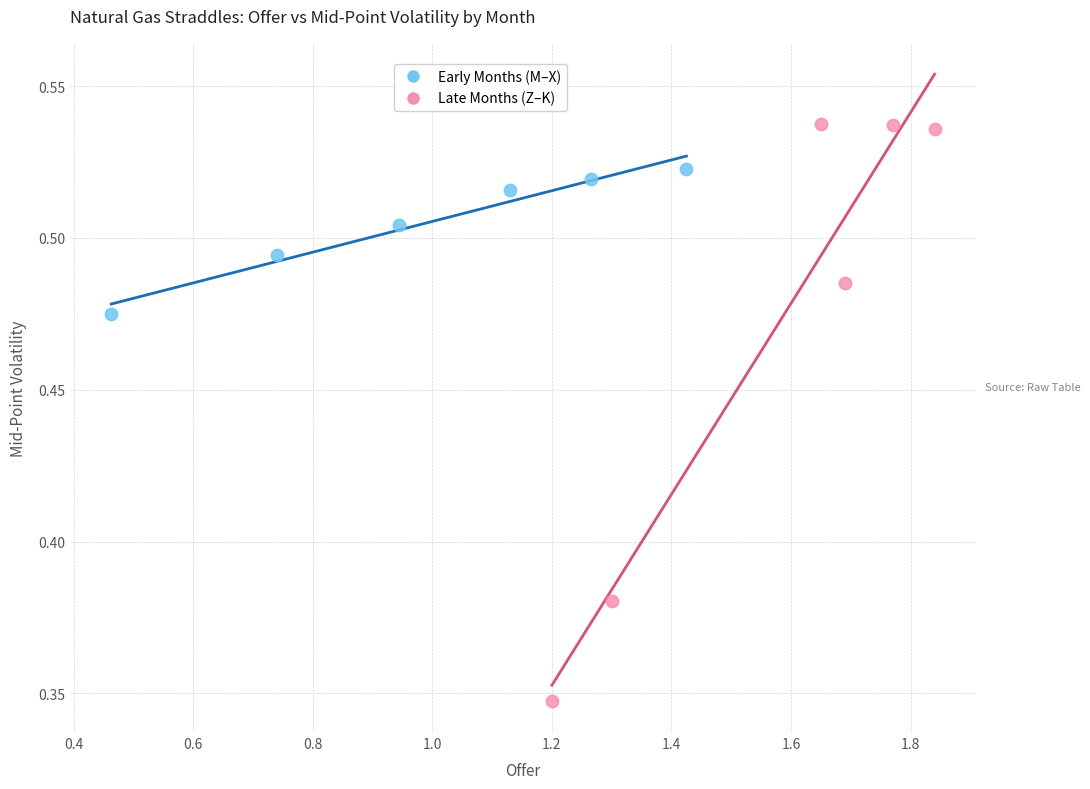

Which series contains the highest Y value?

Late Months (Z–K)